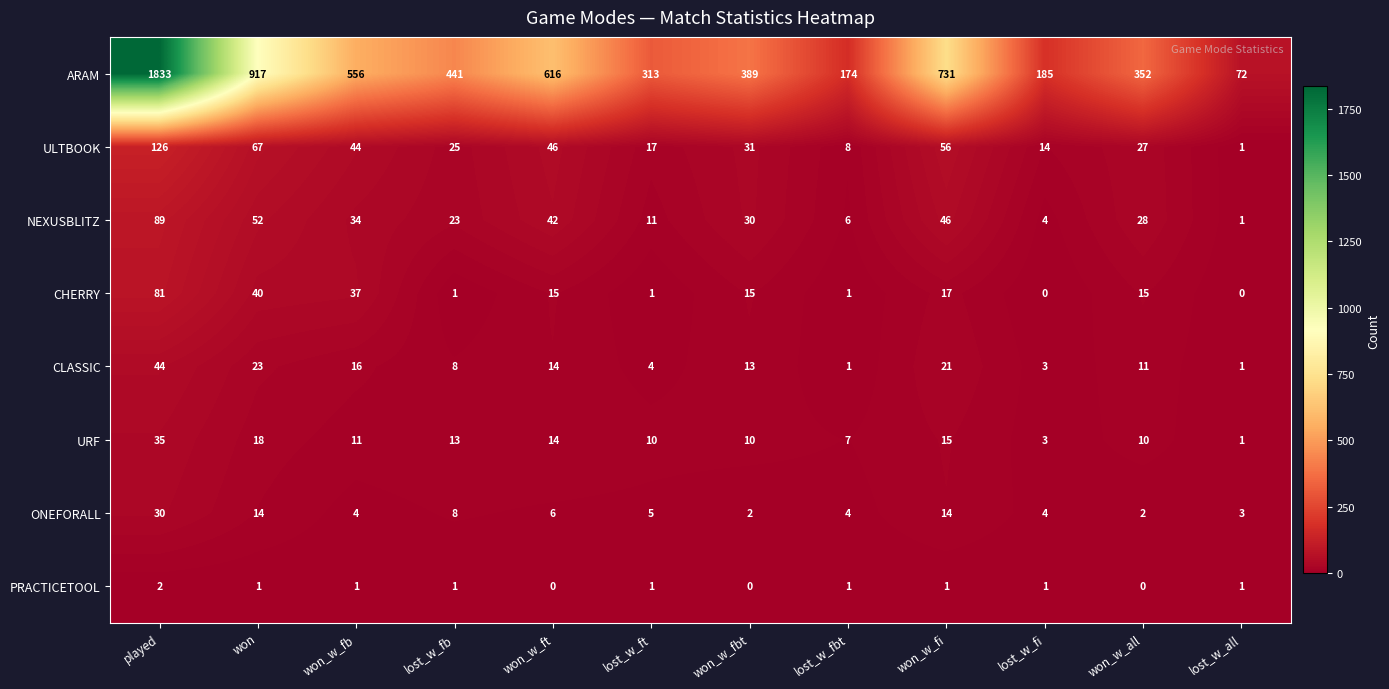

Between played and won_w_fbt, which series saw the biggest shift?

ARAM